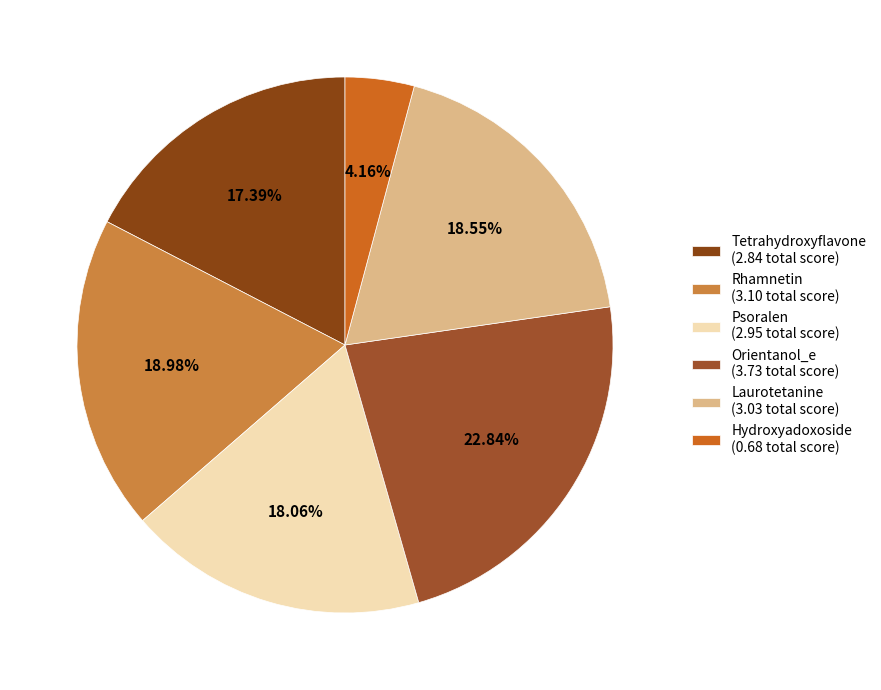

Which category has the biggest portion of the pie?

Orientanol_e